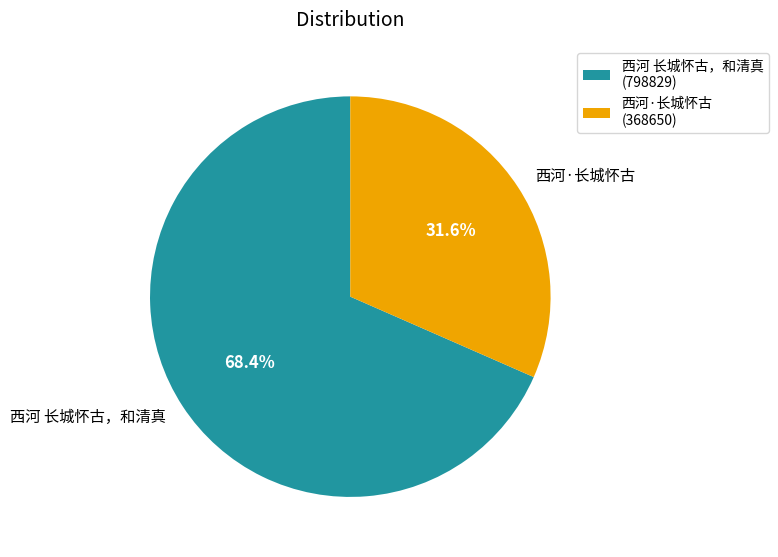

Is 西河 长城怀古，和清真 the majority of the pie?

Yes